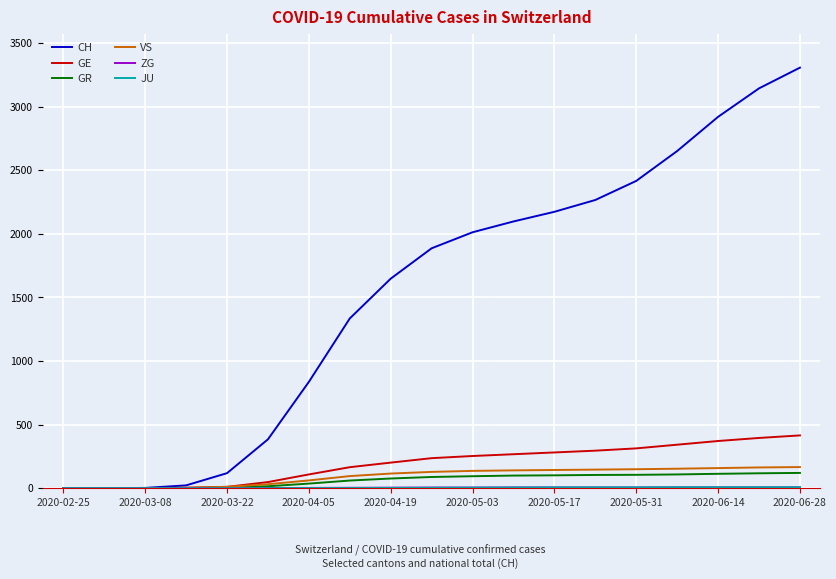

What is the average value of the GE series?

195